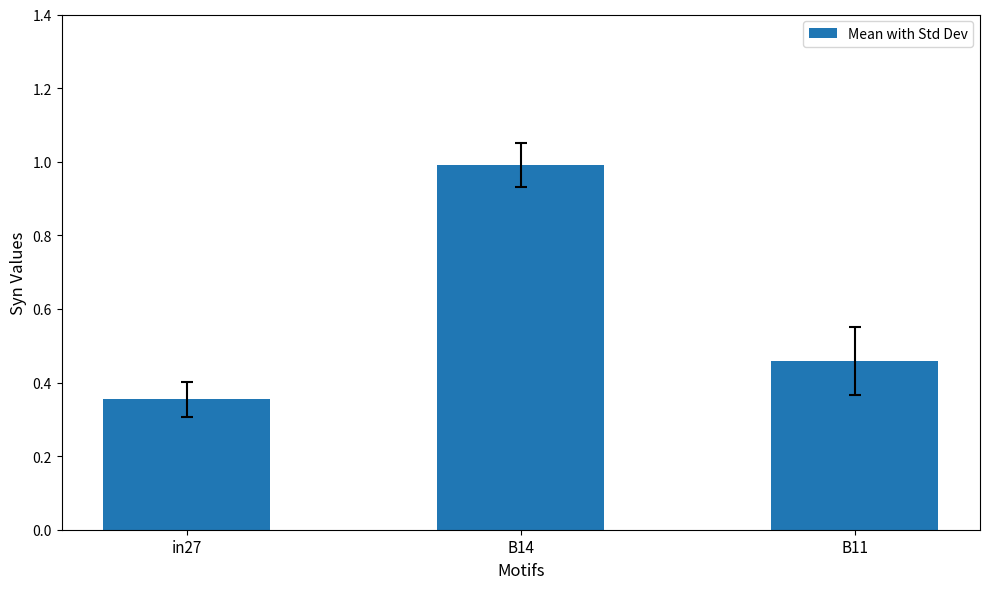

Is it true that the value at B14 is 1.0?

True